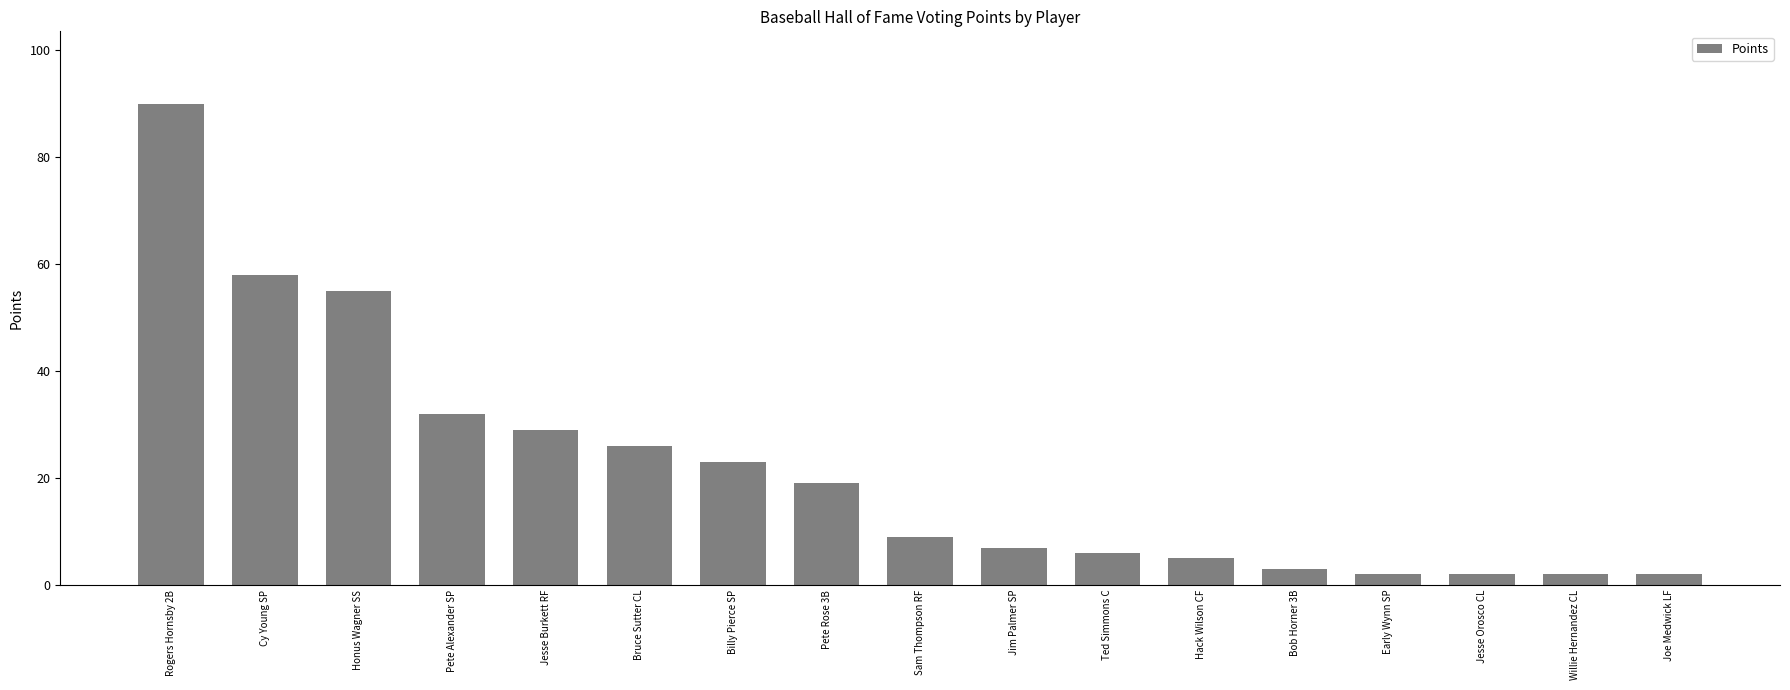

Reading right to left, list all the values displayed in this chart.

Joe Medwick LF=2	Willie Hernandez CL=2	Jesse Orosco CL=2	Early Wynn SP=2	Bob Horner 3B=3	Hack Wilson CF=5	Ted Simmons C=6	Jim Palmer SP=7	Sam Thompson RF=9	Pete Rose 3B=19	Billy Pierce SP=23	Bruce Sutter CL=26	Jesse Burkett RF=29	Pete Alexander SP=32	Honus Wagner SS=55	Cy Young SP=58	Rogers Hornsby 2B=90